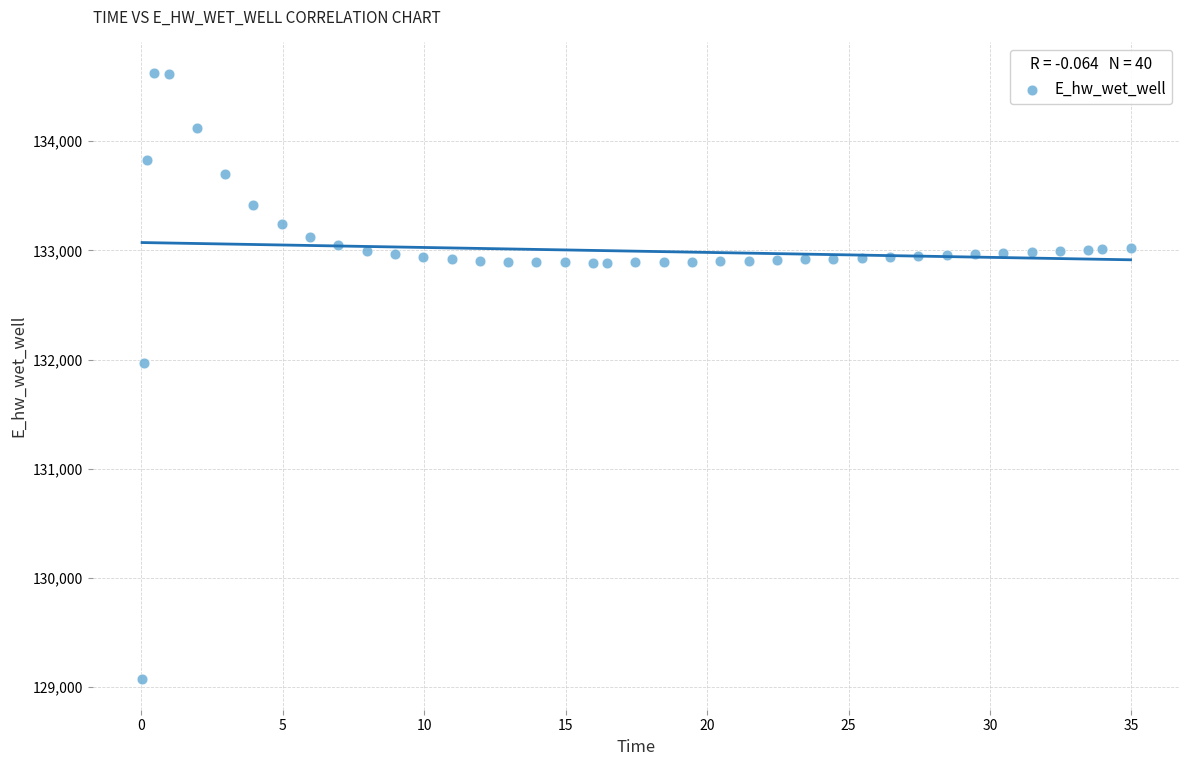

What Y value in the scatter plot is closest to 131848?

131969.8